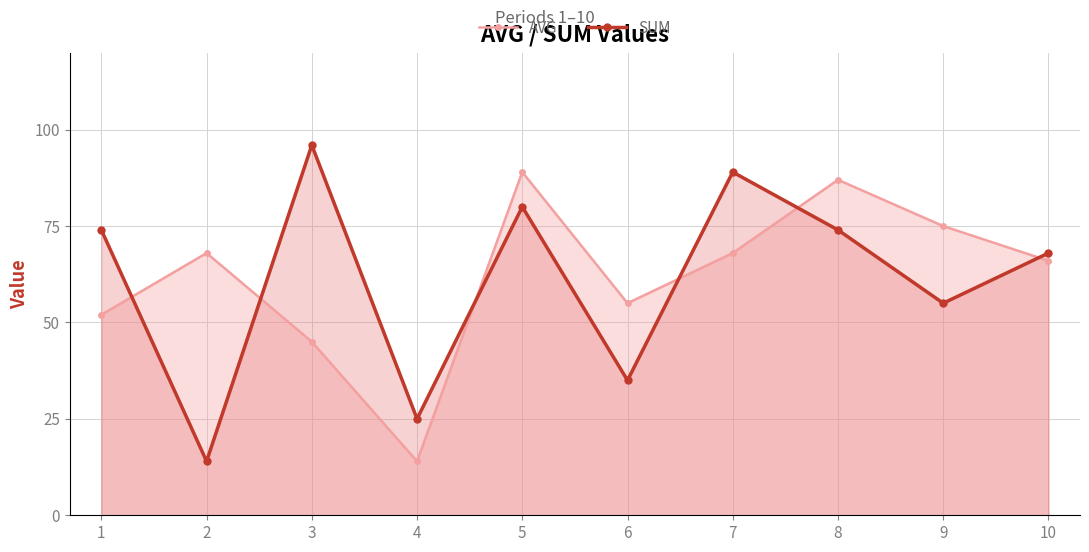

Which series has the largest range (max minus min)?

SUM